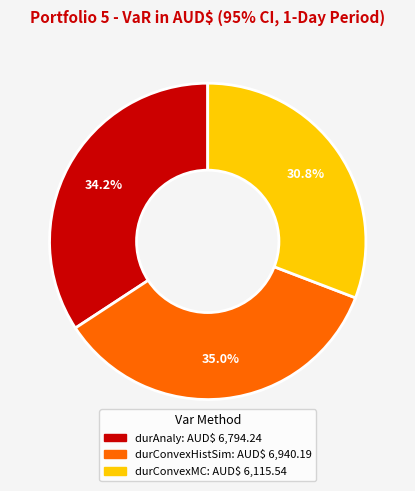

What is the ratio of the value at durConvexMC to the value at durConvexHistSim?

0.9